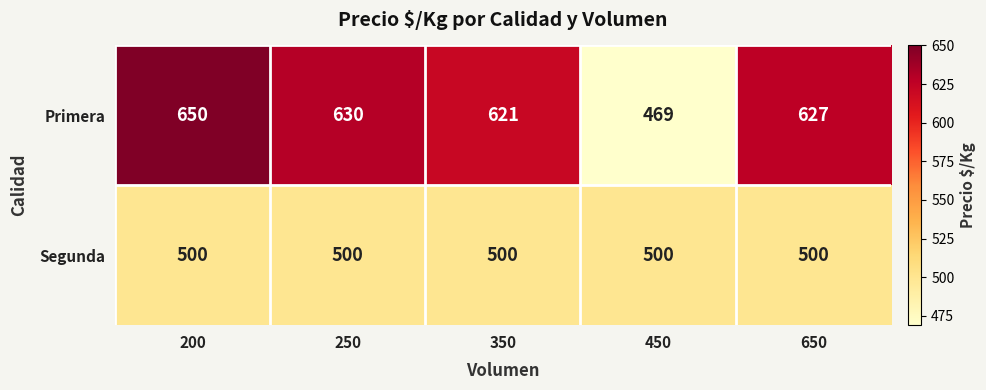

Which series has the largest range (max minus min)?

Primera